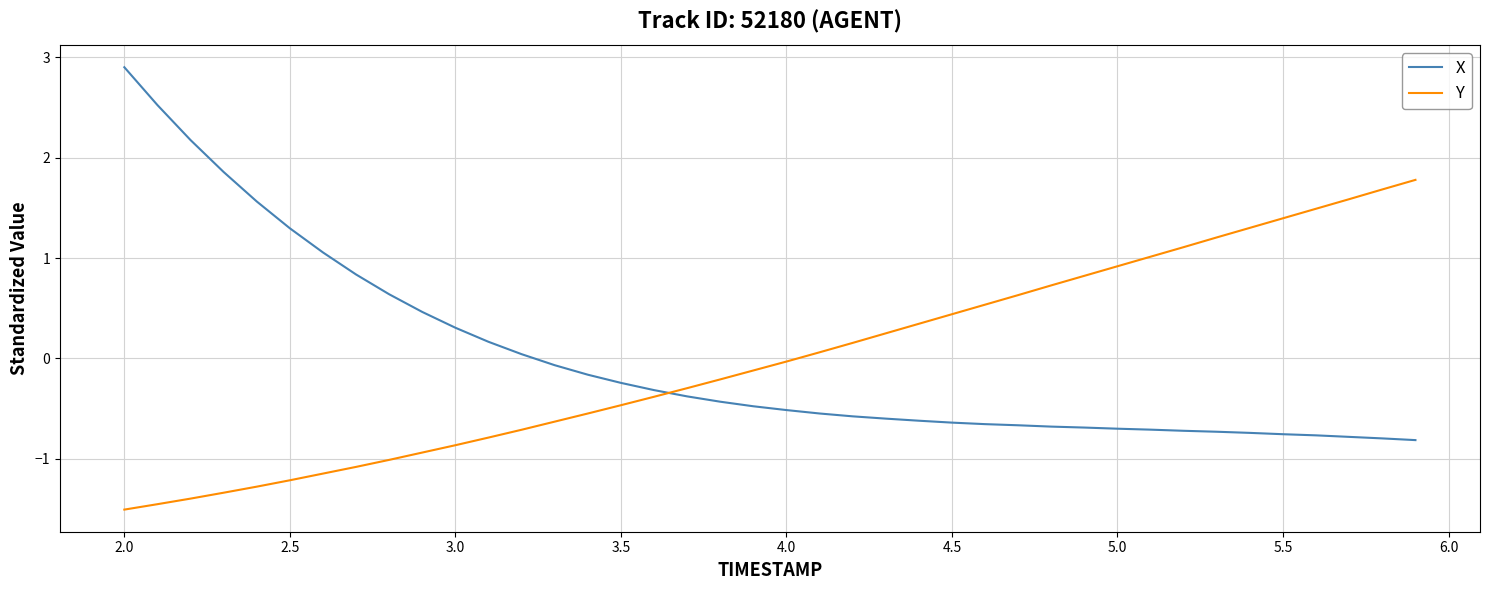

How many times do X and Y cross each other?

1